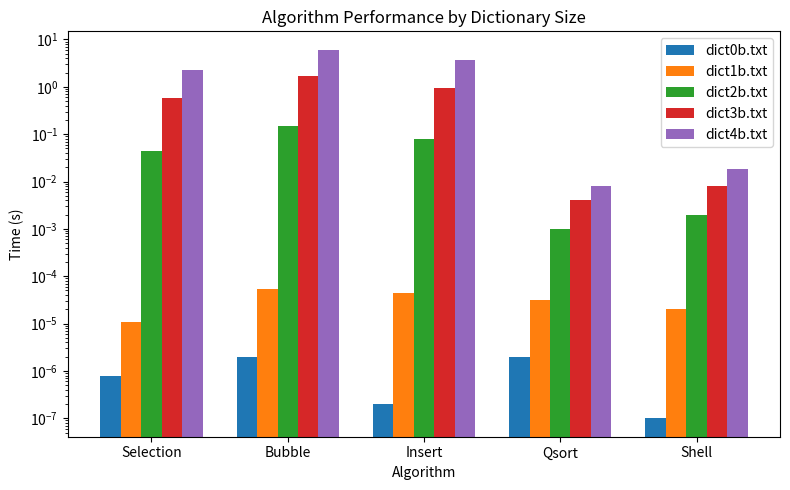

What is the sum of all dict4b.txt values?

12.0